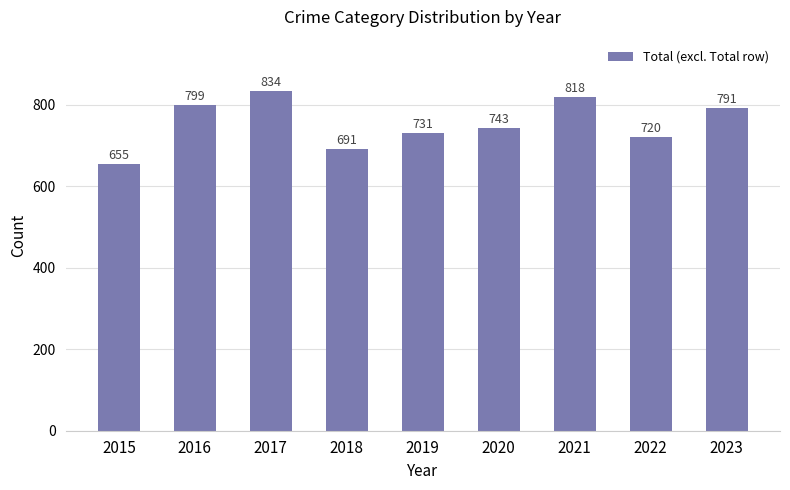

Is it true that the value at 2021 is 818?

True